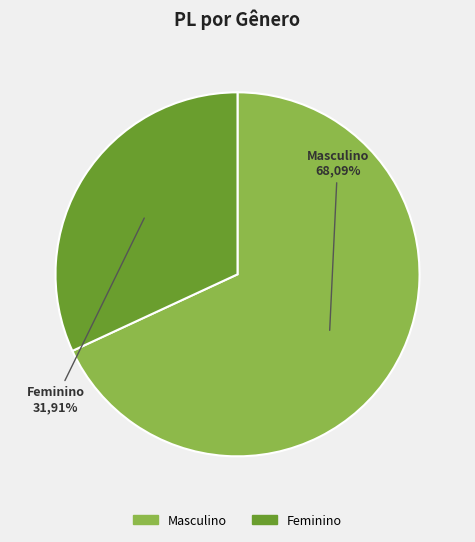

What percentage is the Feminino slice, to the nearest percent?

32%